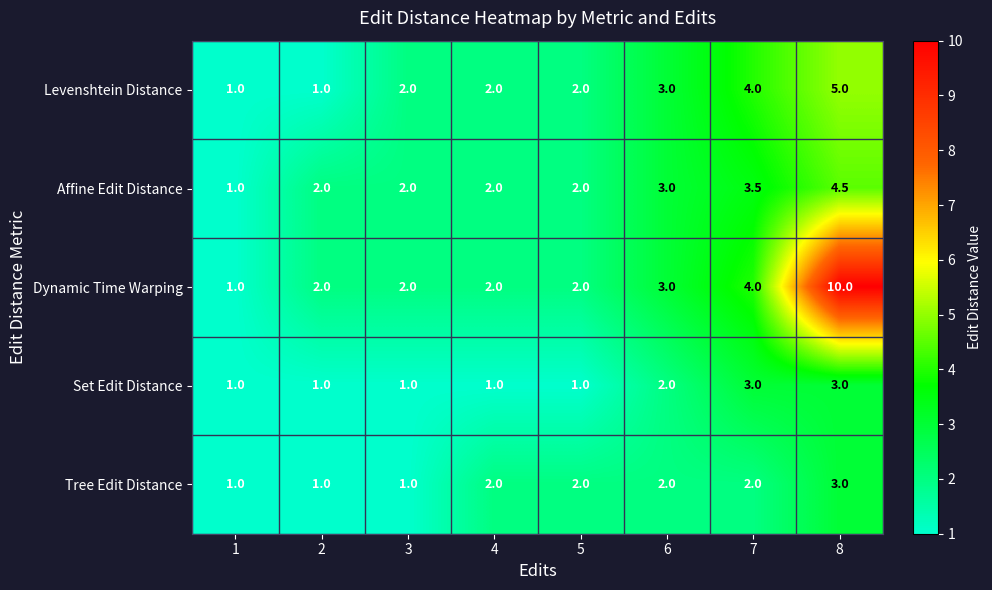

Which series has the largest total across all categories?

Dynamic Time Warping